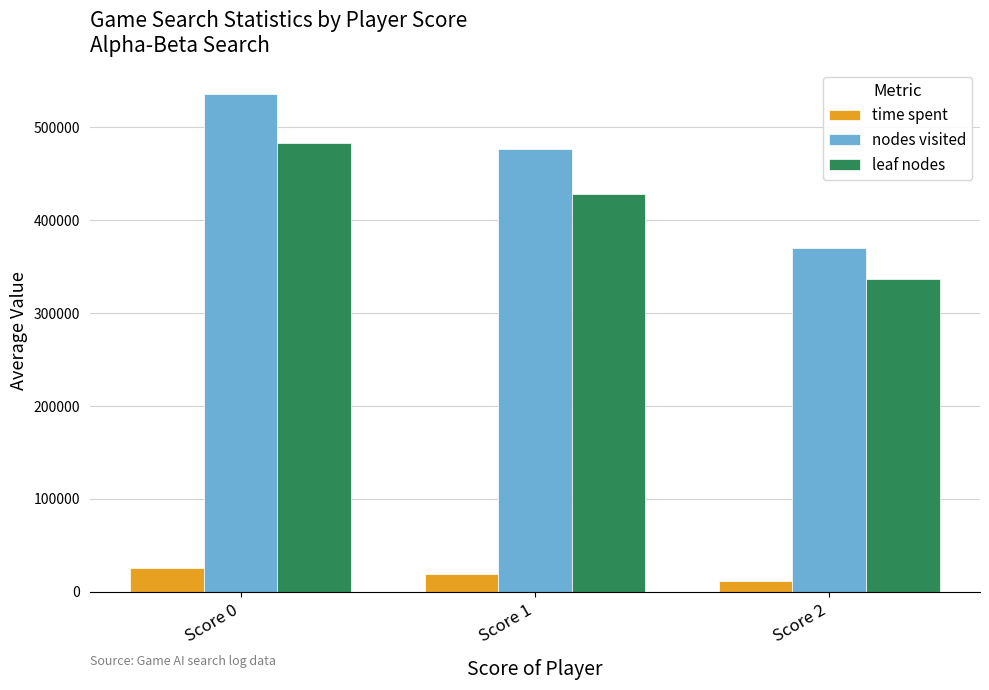

At Score 2, list the series in order from smallest to largest.

time spent, leaf nodes, nodes visited